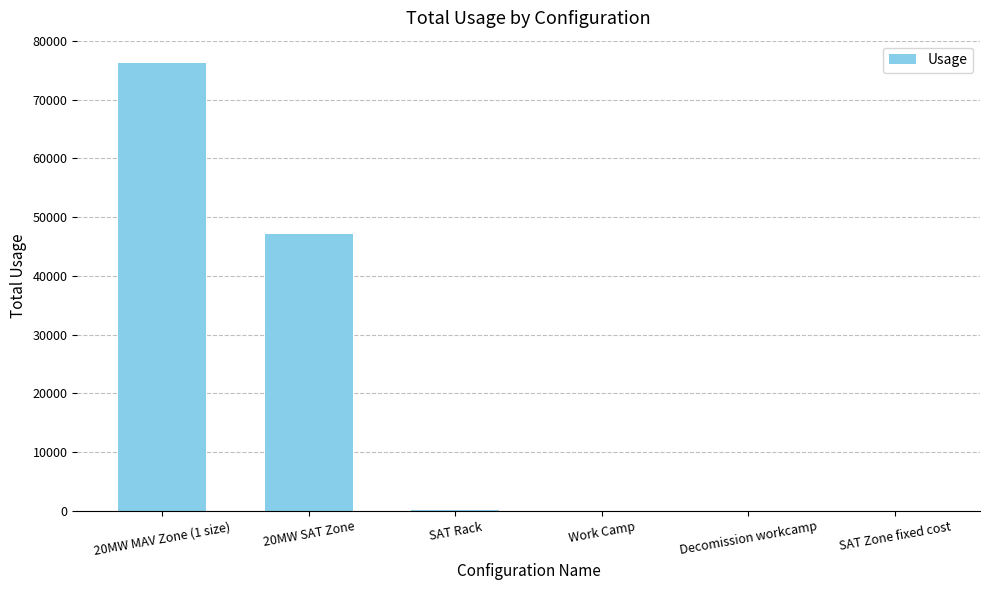

At which category does the chart reach its peak across all series?

20MW MAV Zone (1 size)